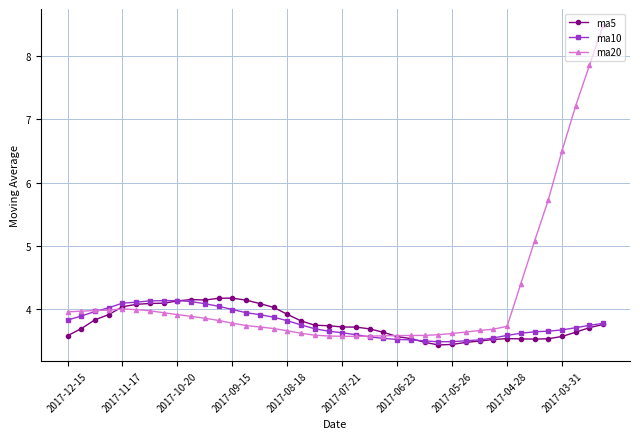

What is the value of the ma5 point at the 17th from the left?

3.9